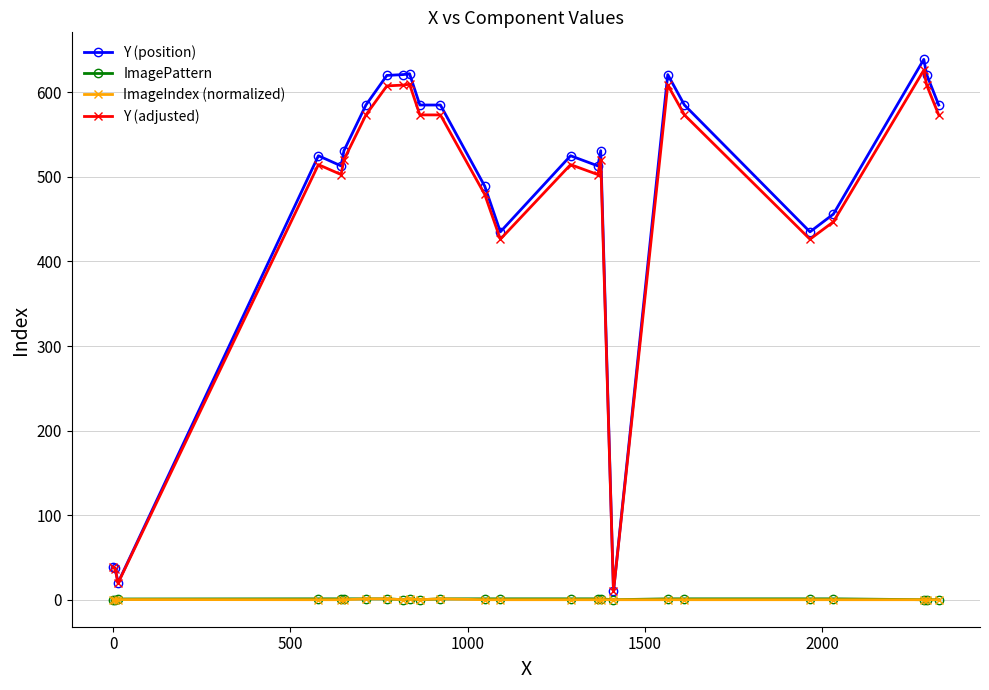

True or false: Y (position) has more than 0 points higher than both neighbors.

True